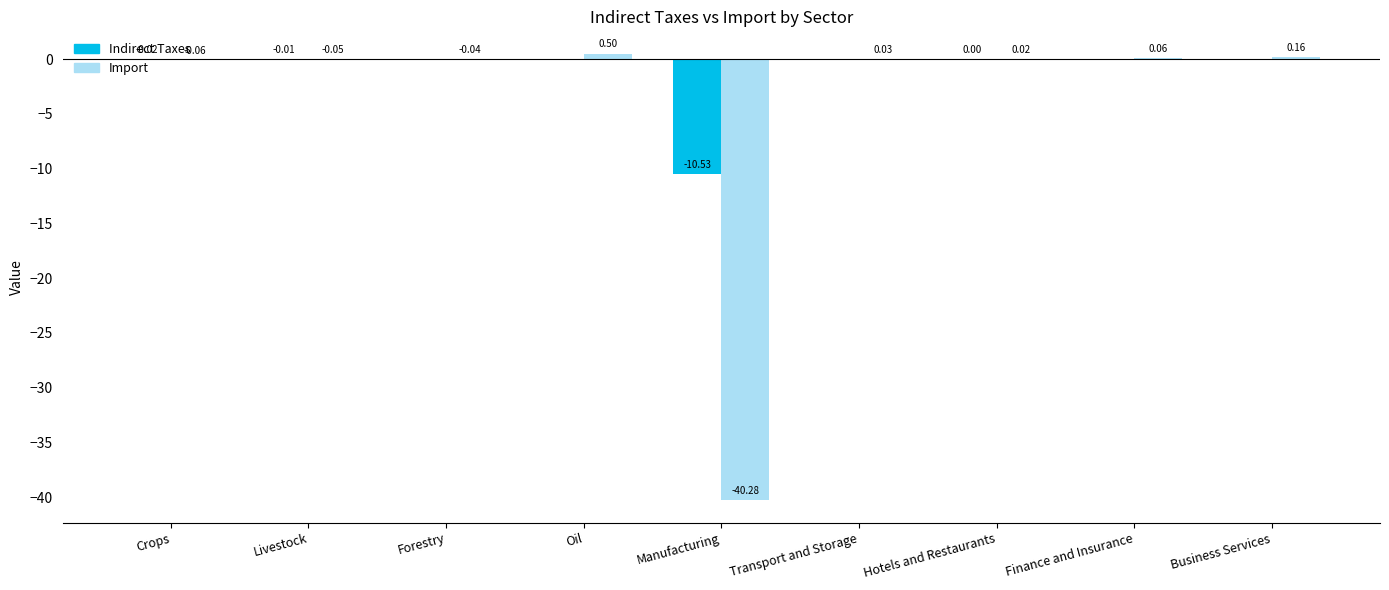

Which series changed the most between Hotels and Restaurants and Finance and Insurance?

Import